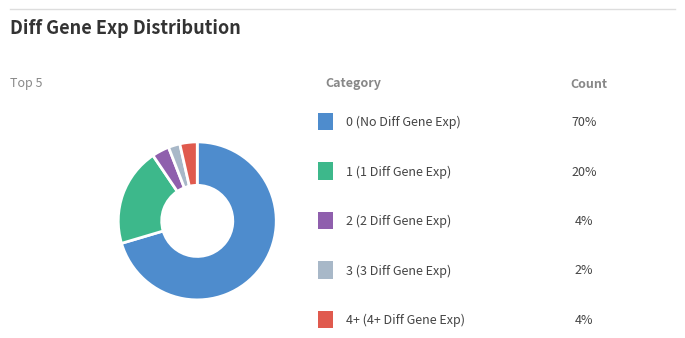

Is there any slice that represents more than half of the pie?

Yes